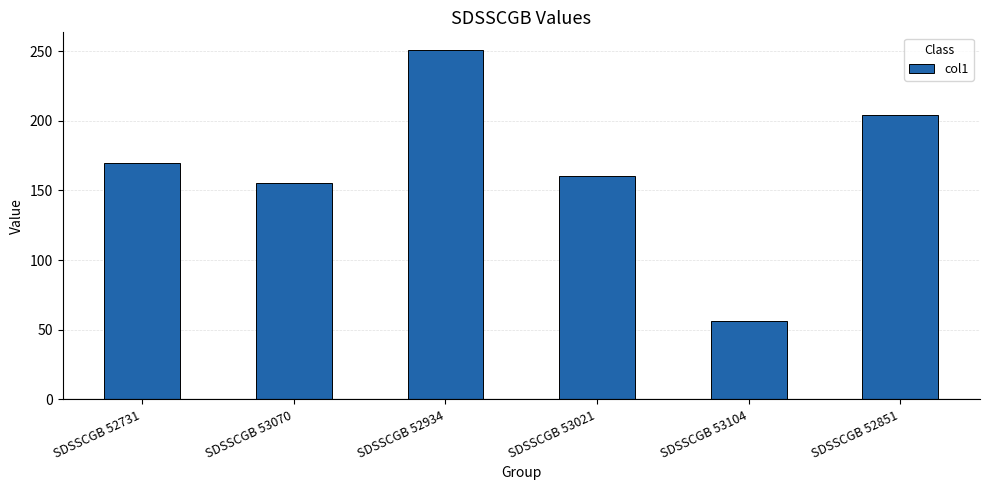

How many values exceed 169?

3